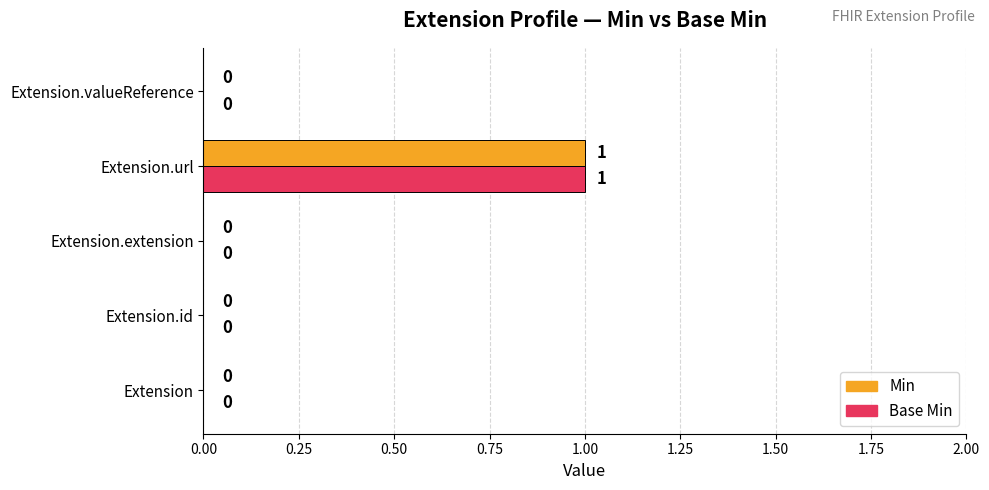

At which category is the sum across all series the highest?

Extension.url